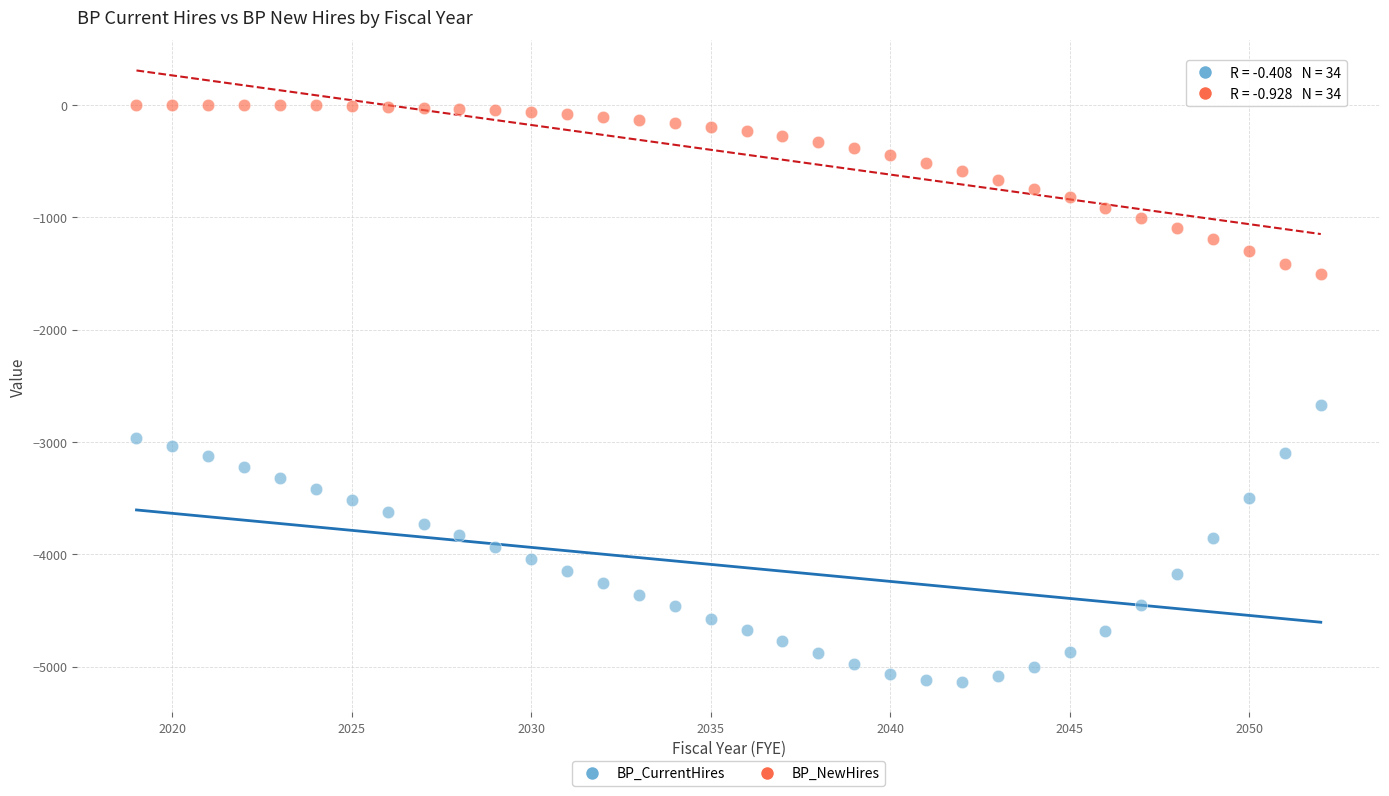

Which series reaches the minimum Y coordinate?

BP_CurrentHires